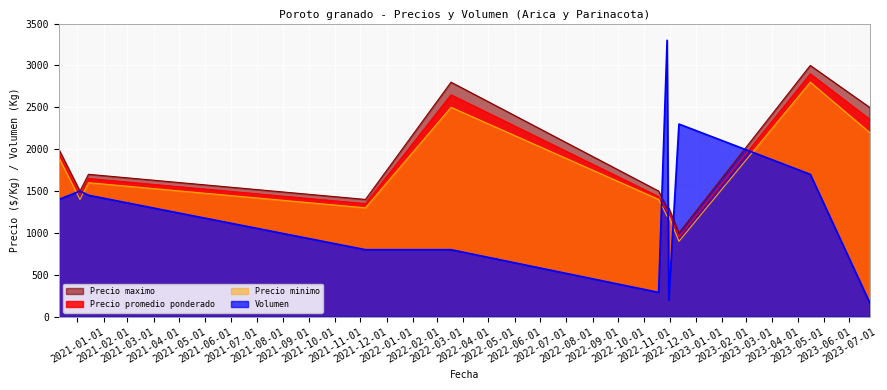

How many data points in Precio promedio ponderado are less than 1450?

5